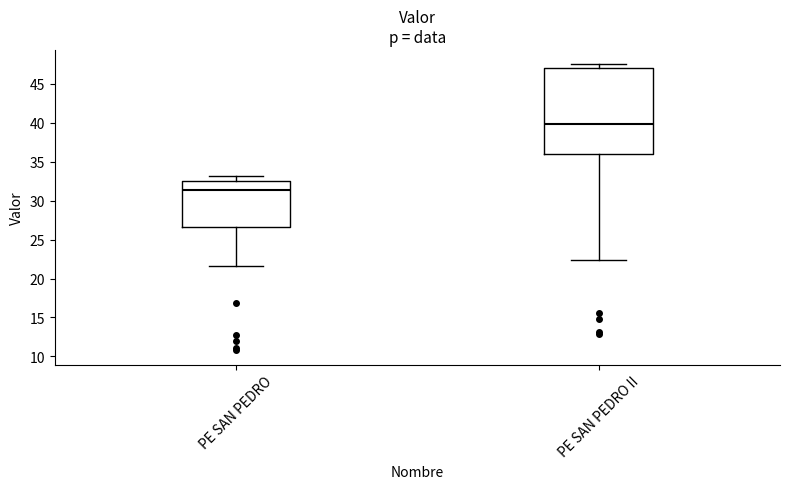

Where does the upper whisker of the box for PE SAN PEDRO end on the y-axis? The values are not printed on the chart, so give them approximately, as read against the axis.

33.0